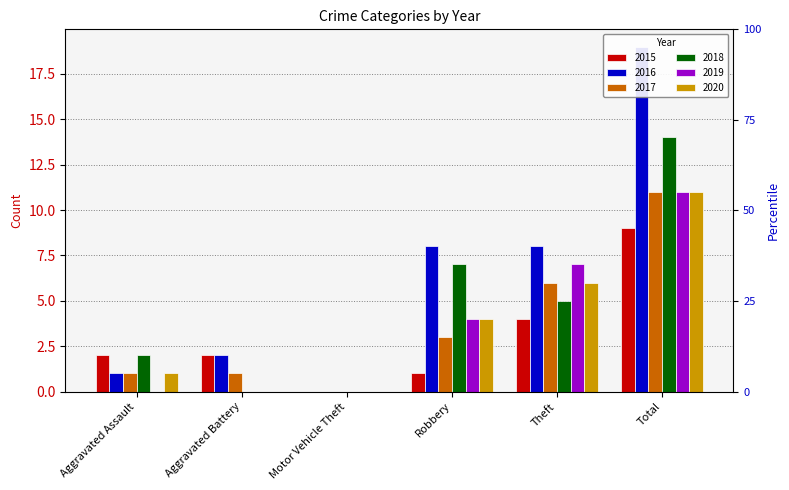

What is the difference between the 2020 values at Robbery and Total?

7